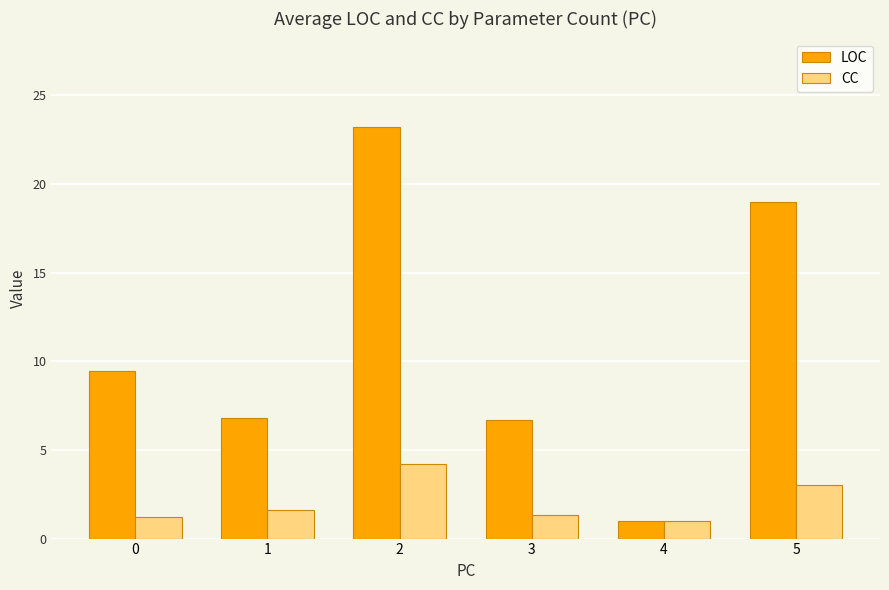

Reading left to right, transcribe all the data shown in this chart.

LOC: 9.5	6.8	23.2	6.7	1.0	19.0
CC: 1.2	1.6	4.2	1.3	1.0	3.0